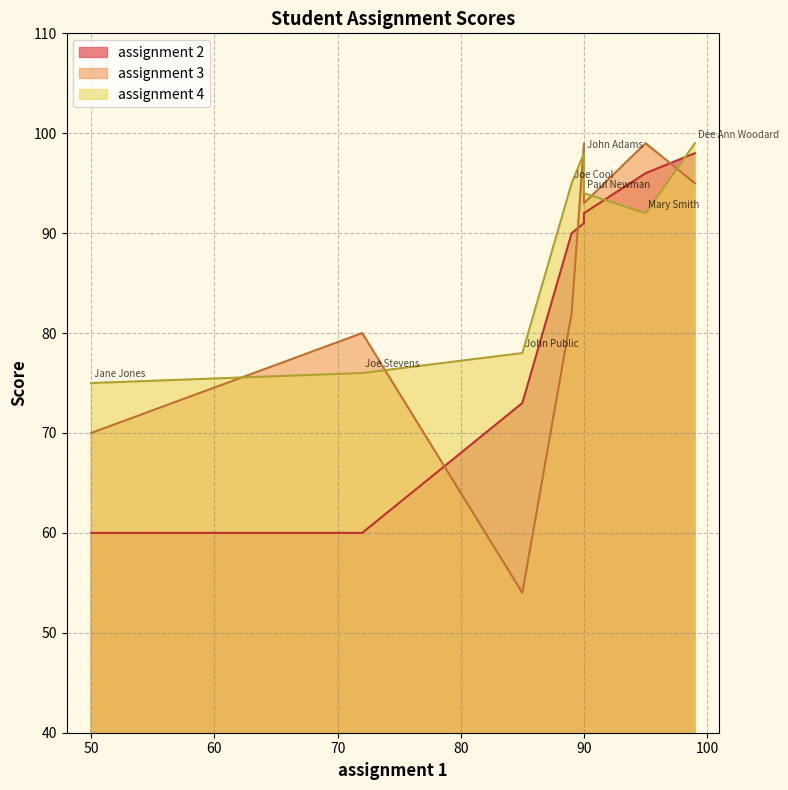

Which series has the largest range (max minus min)?

assignment 3